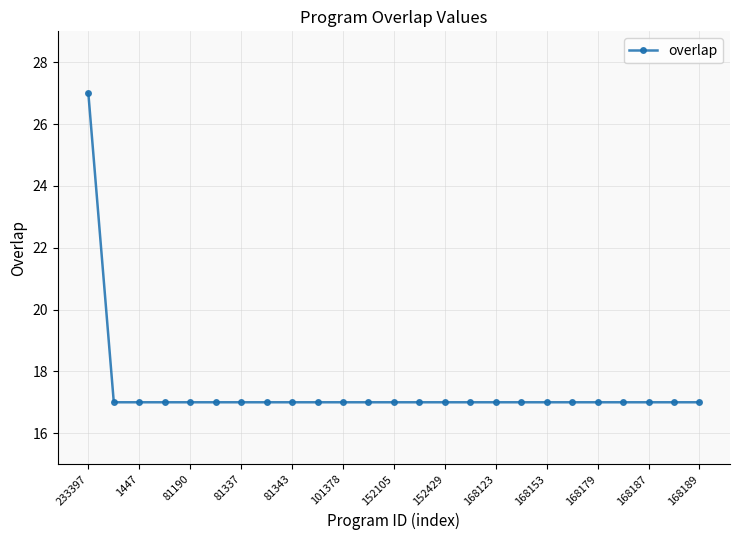

What is the difference between the maximum and second lowest values?

10